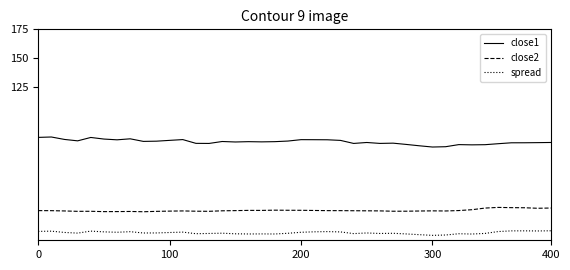

Rank the series by their maximum value, from lowest to highest.

spread, close2, close1